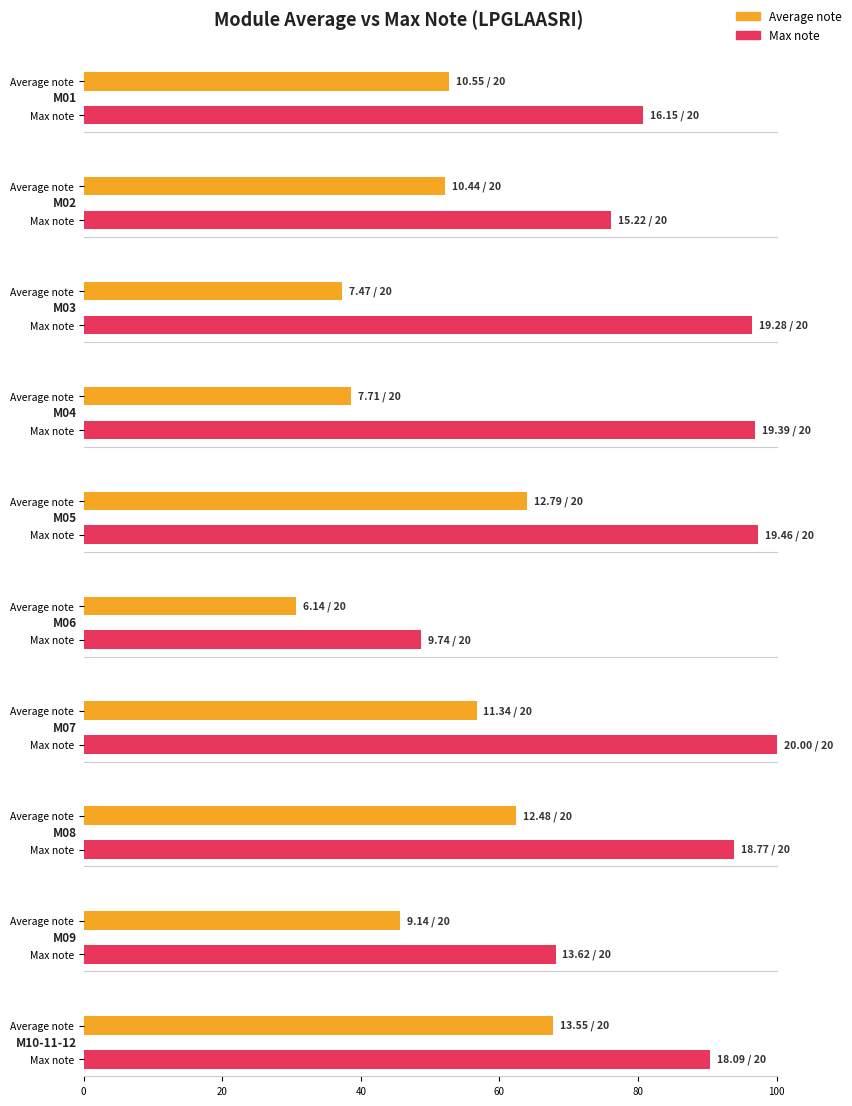

The value of Max note at M05A is 10.6. True or false?

False